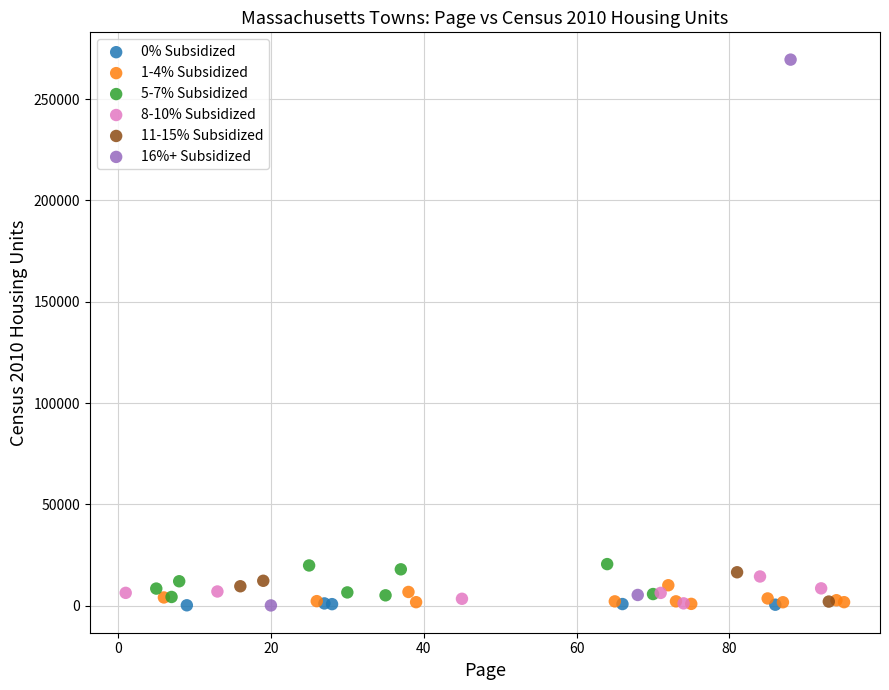

Which series contains the highest Y value?

16%+ Subsidized